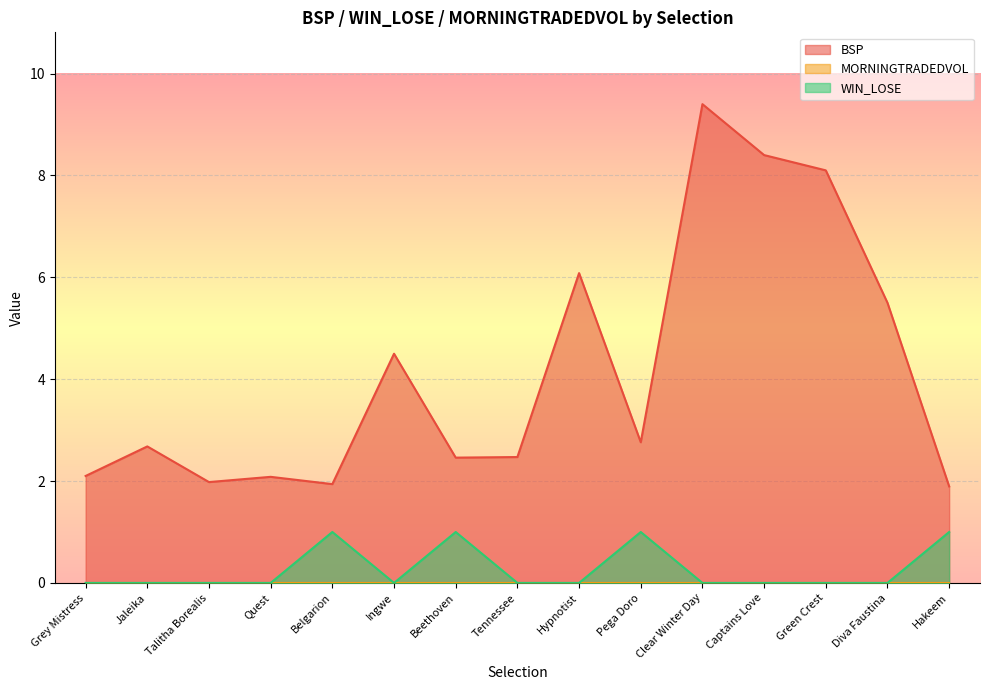

True or false: BSP and WIN_LOSE intersect in this chart.

False